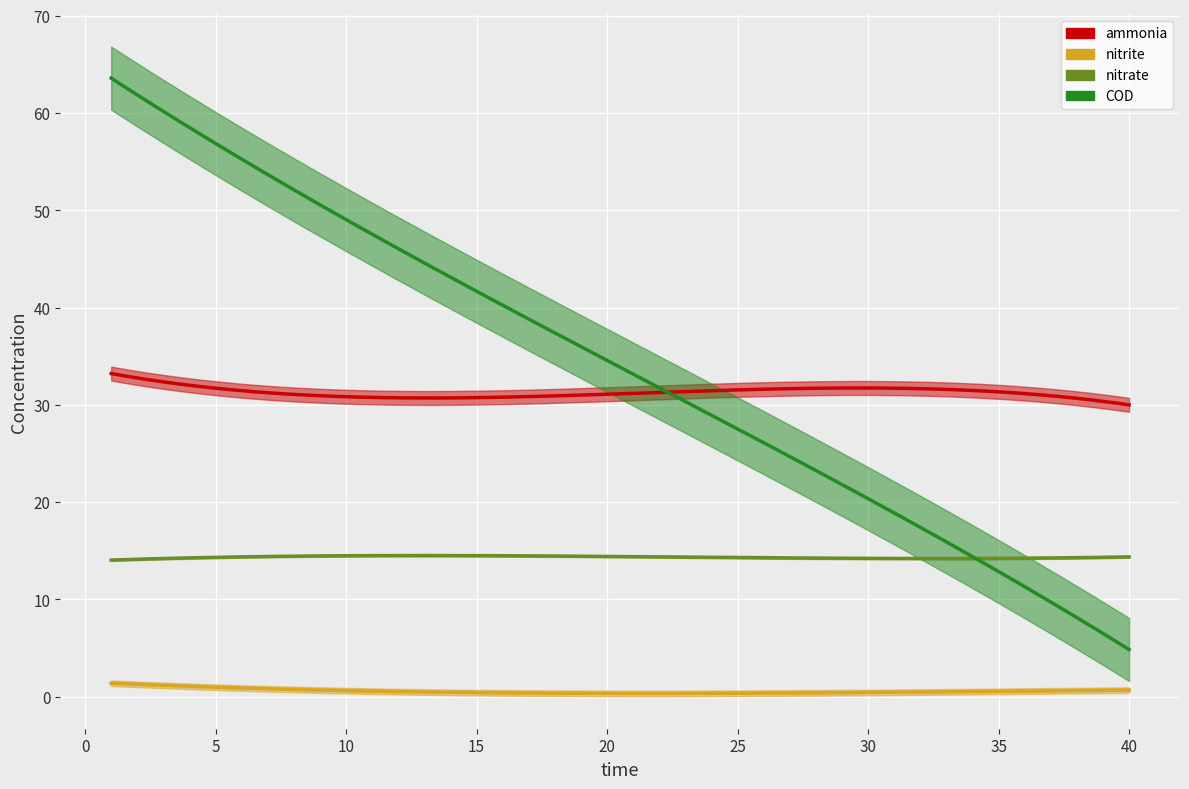

True or false: nitrate has more than 0 interior local peaks.

True